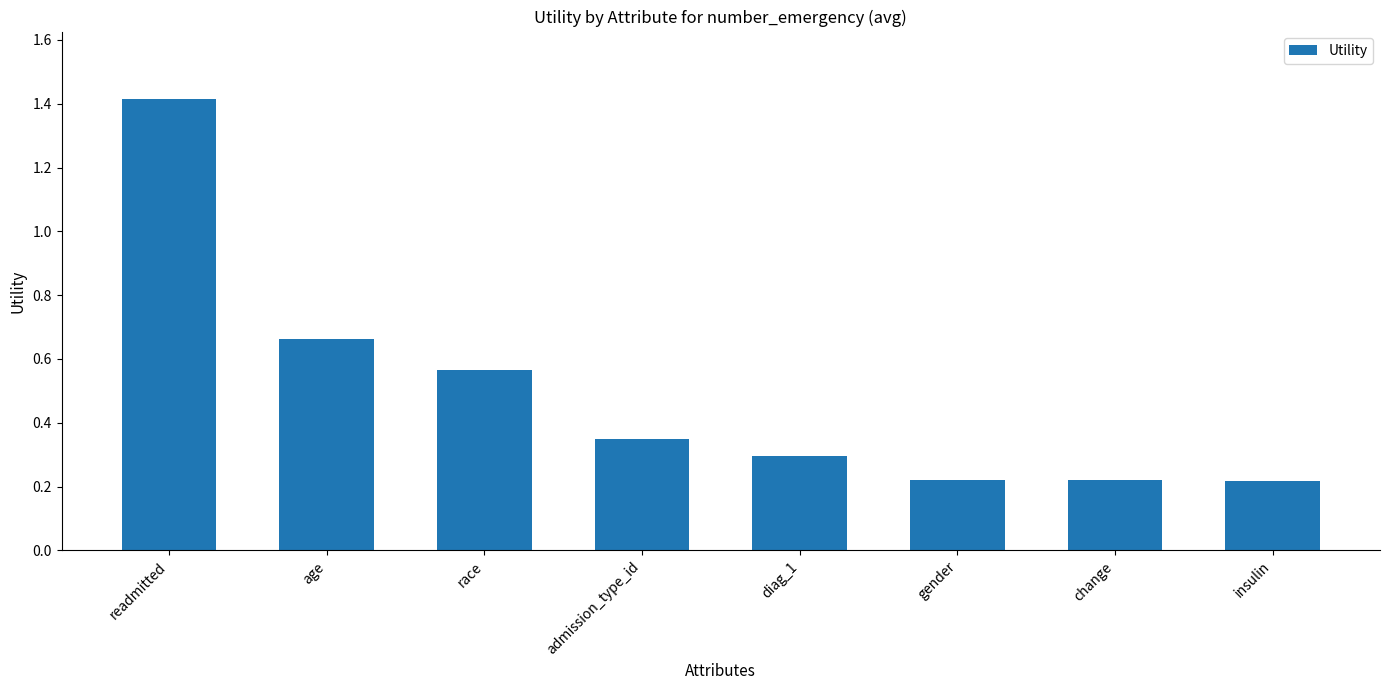

Which category has the highest value across all series?

readmitted